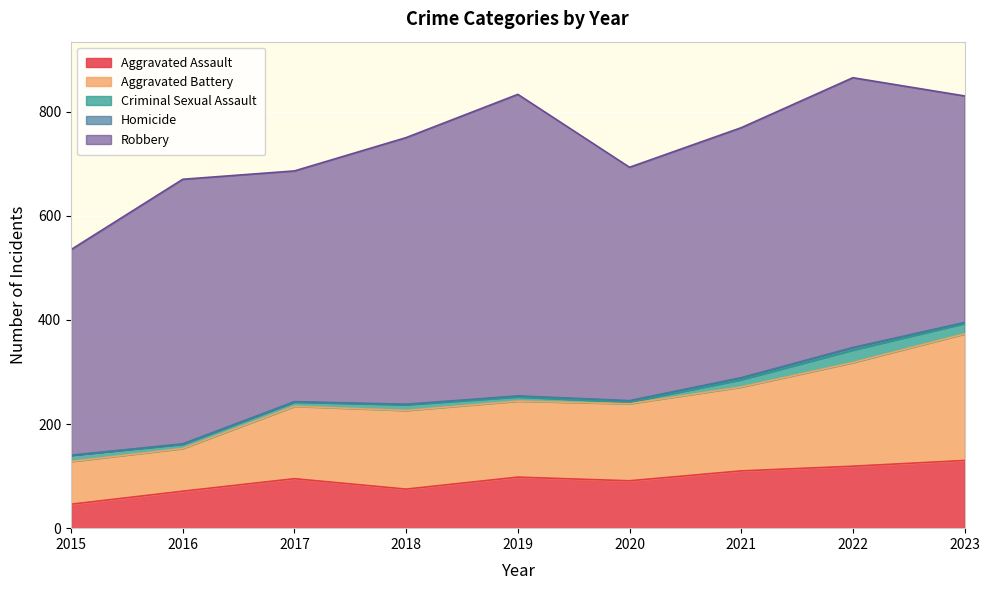

What is the sum of the Homicide values at 2021 and 2019?

6